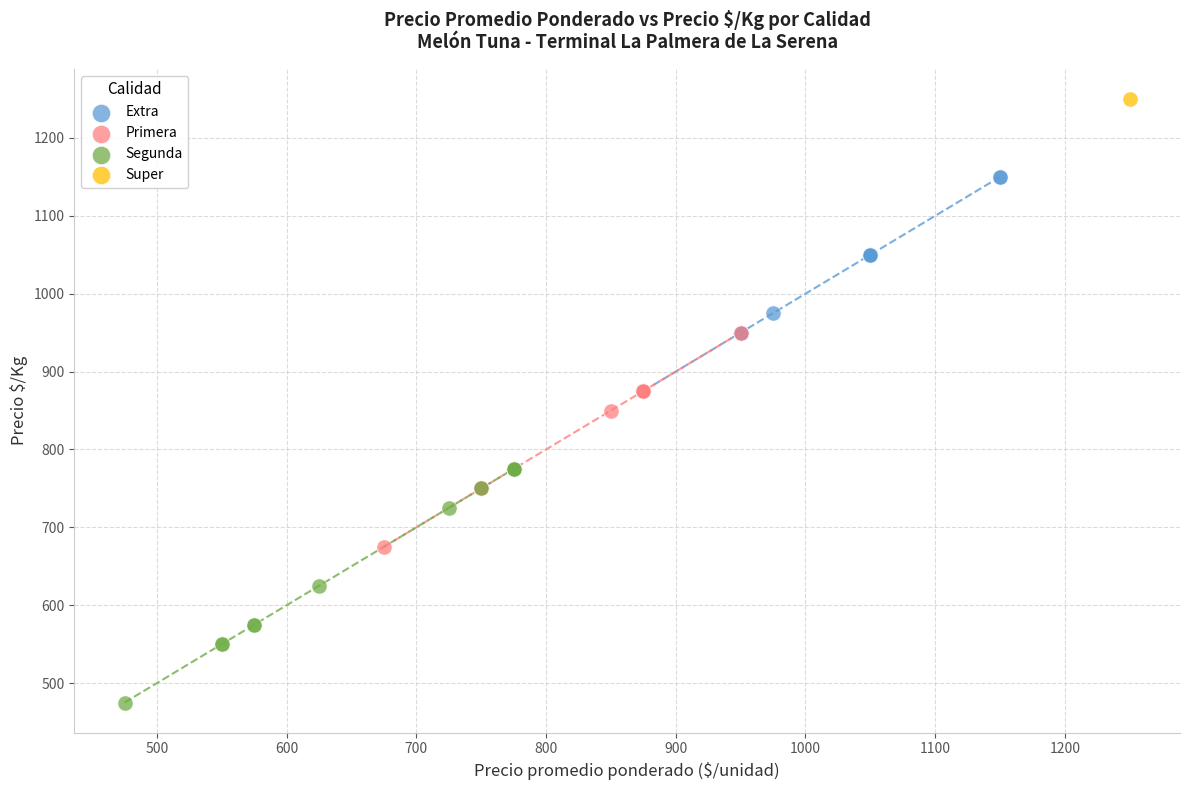

What are all the series names shown in the legend?

Extra, Primera, Segunda, Super